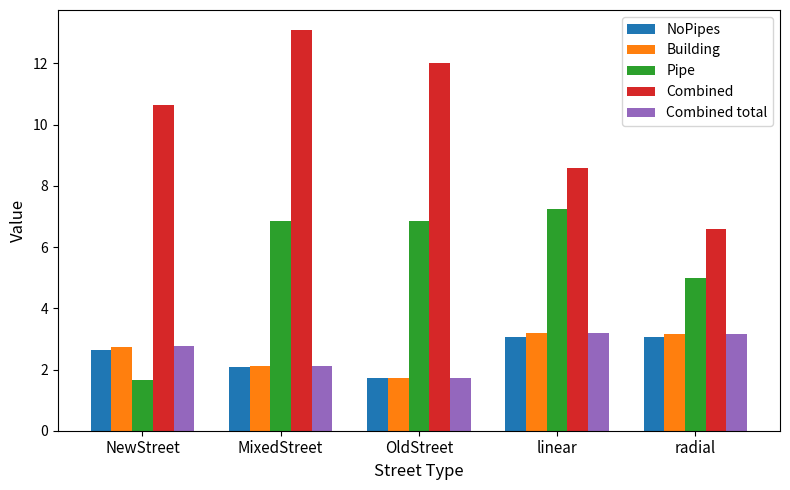

What is the lowest value of the Combined series?

6.6